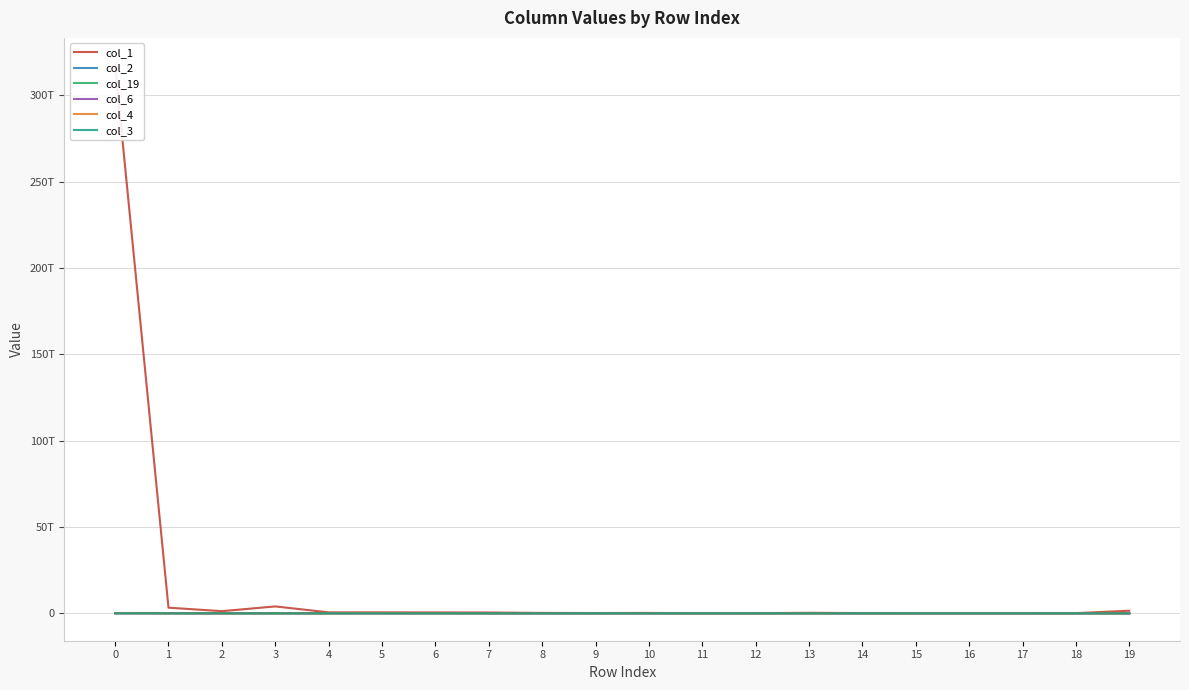

Which series has the largest total across all categories?

col_1